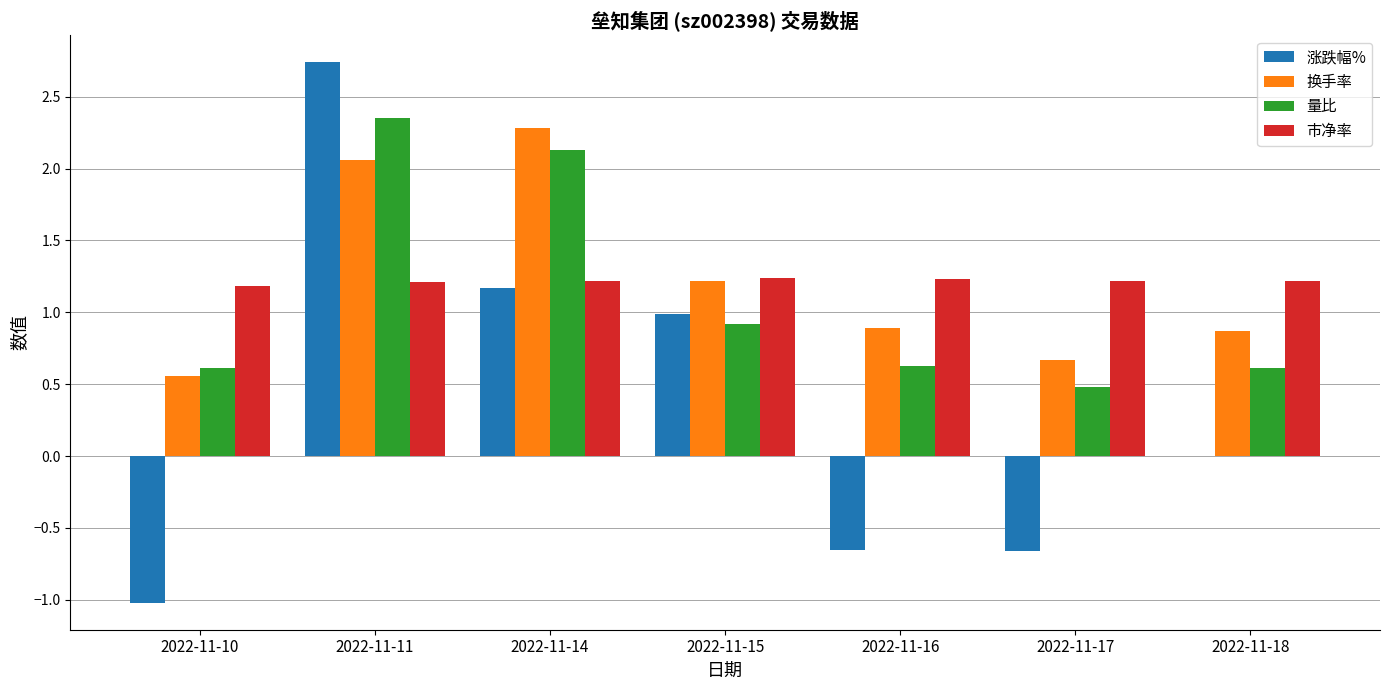

The 换手率 series shows 0.7 at 2022-11-17. True or false?

True